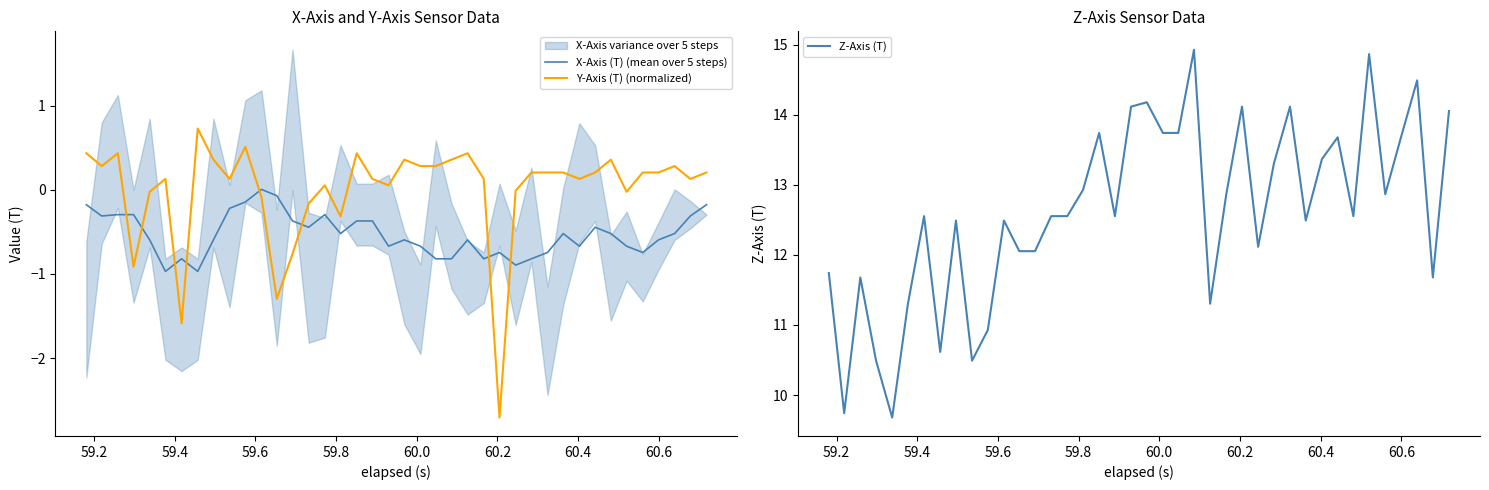

How many times do Y-Axis (T) (normalized) and X-Axis (T) (mean over 5 steps) cross each other?

8